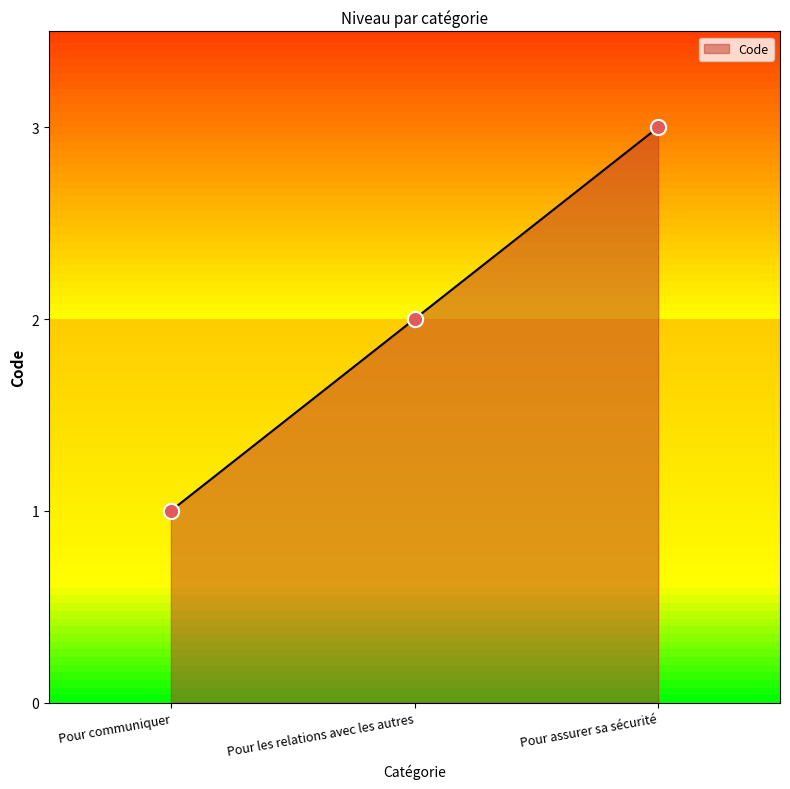

What is the change in value from Pour communiquer to Pour les relations avec les autres?

+1